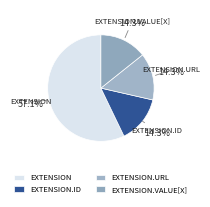

Count the number of slices in the pie.

4